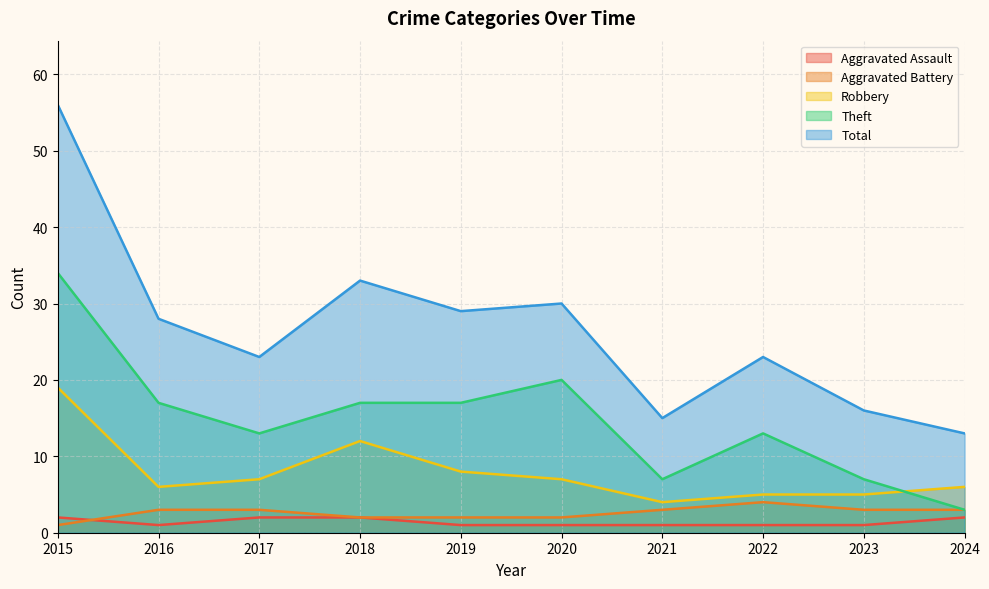

True or false: Total and Robbery cross at least once.

False